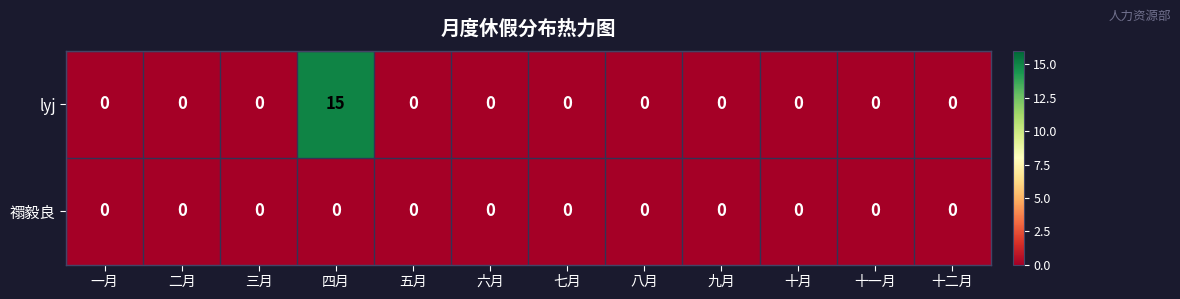

What is the greatest value displayed?

15